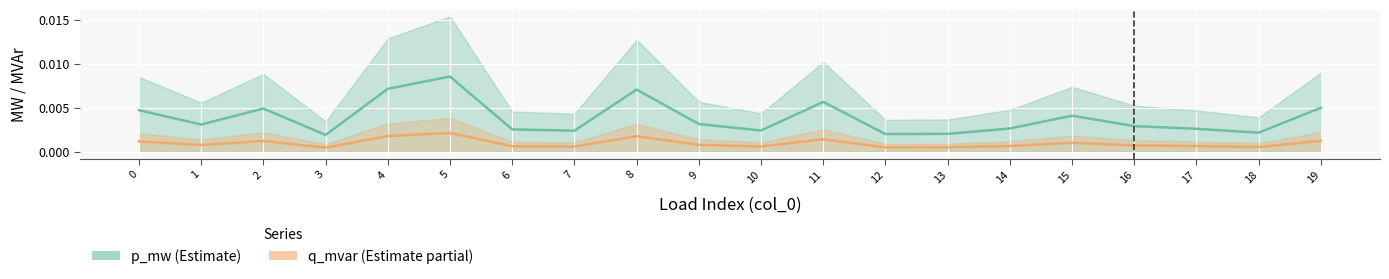

How many distinct data groups are displayed?

2